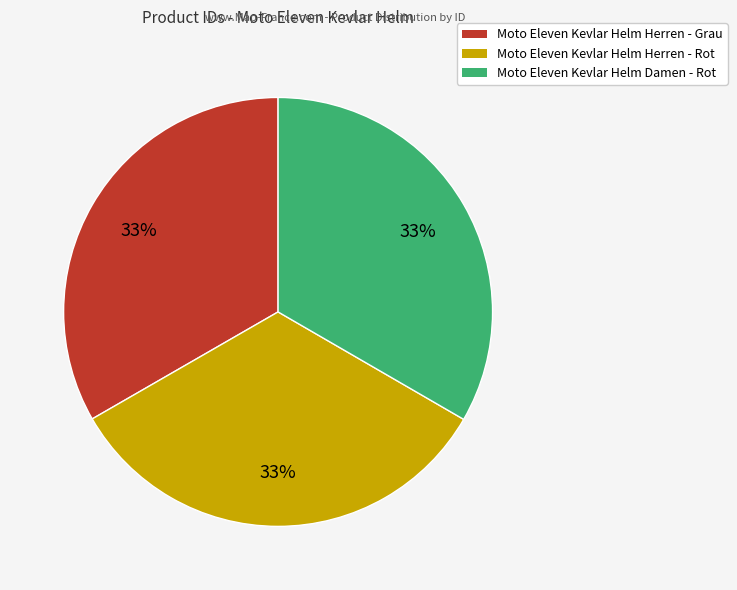

What is the ratio of the value at Moto Eleven Kevlar Helm Herren - Rot to the value at Moto Eleven Kevlar Helm Herren - Grau?

1.0